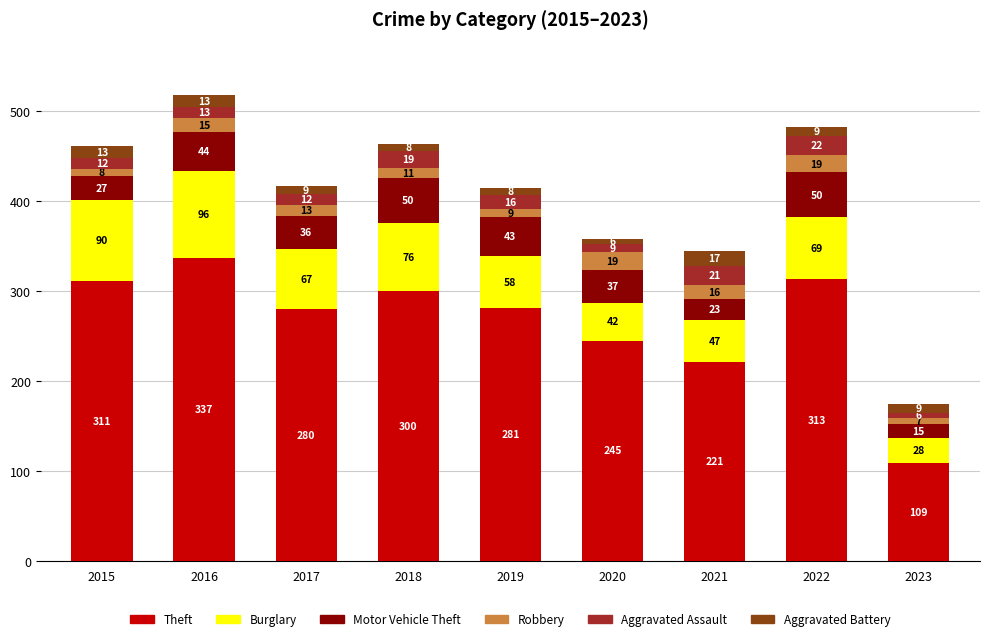

What is the highest value of the Theft series?

337